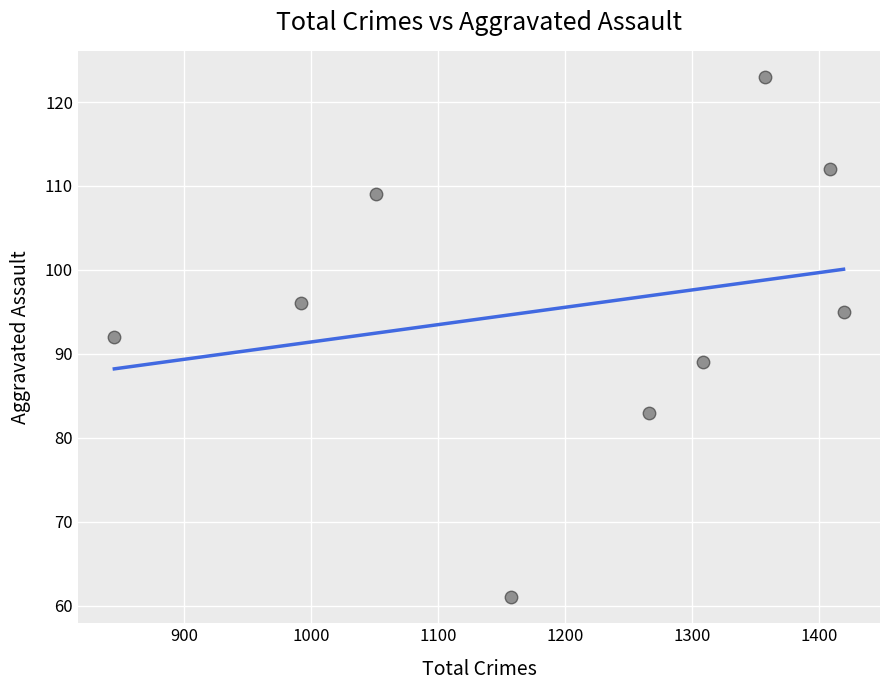

What is the average X value?

1200